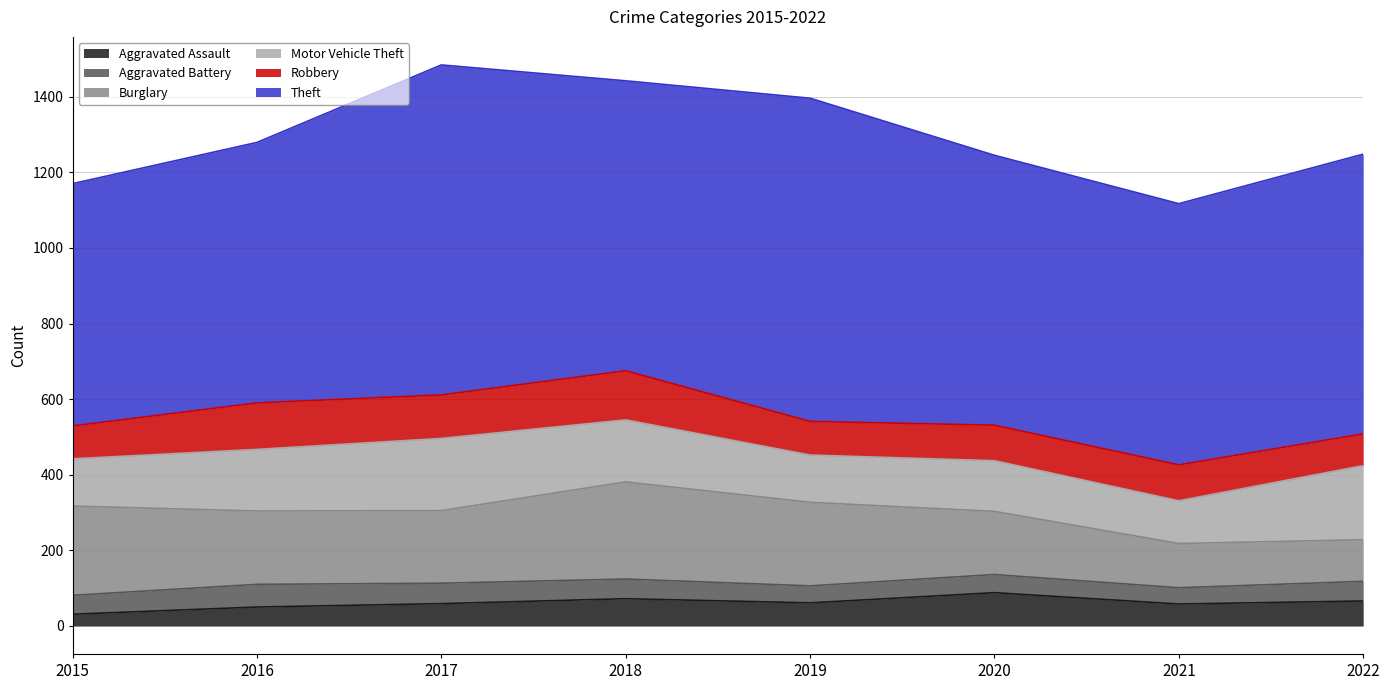

What is the difference between the maximum and minimum values in the Motor Vehicle Theft series?

83